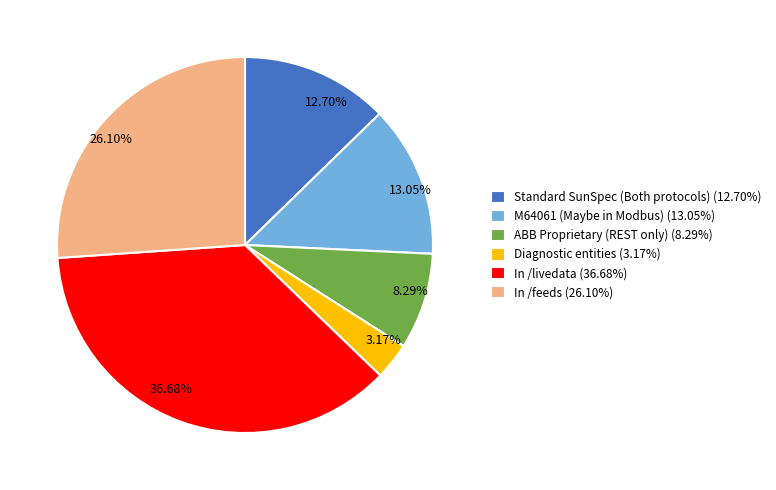

How many segments does this pie chart have?

6